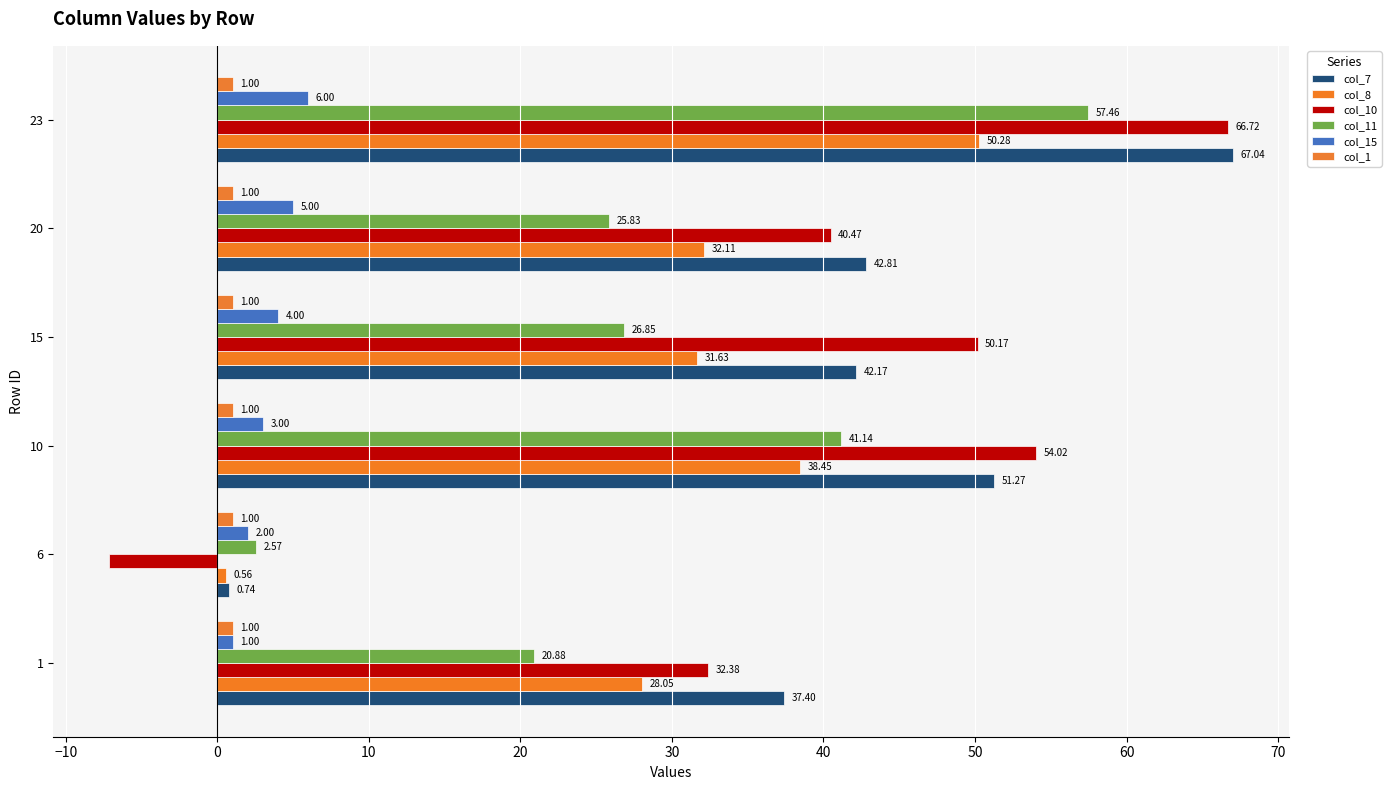

What is the difference between the highest and lowest values at 10?

53.0